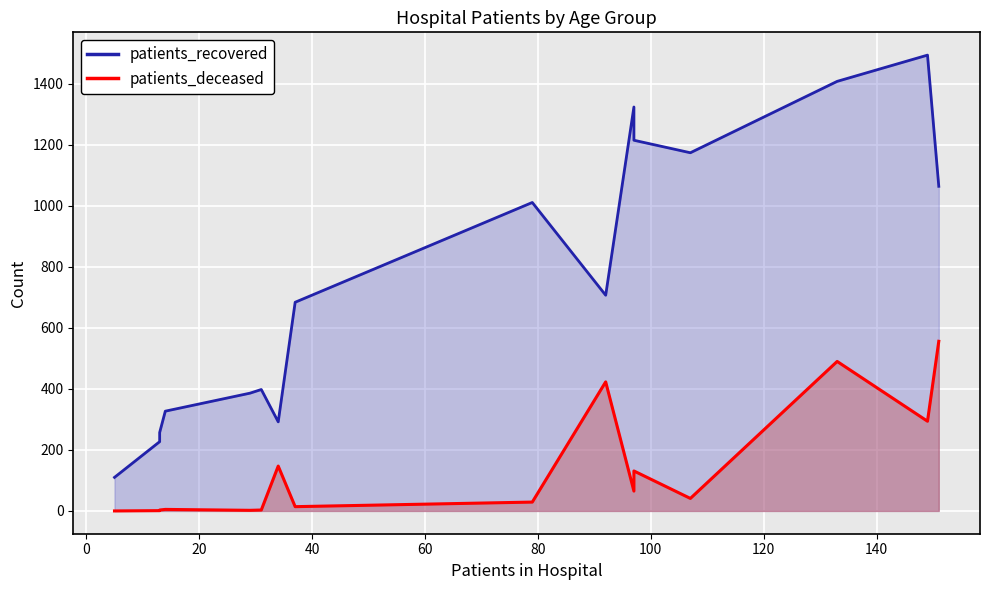

What is the difference between the second highest and second lowest values in the patients_recovered series?

1181